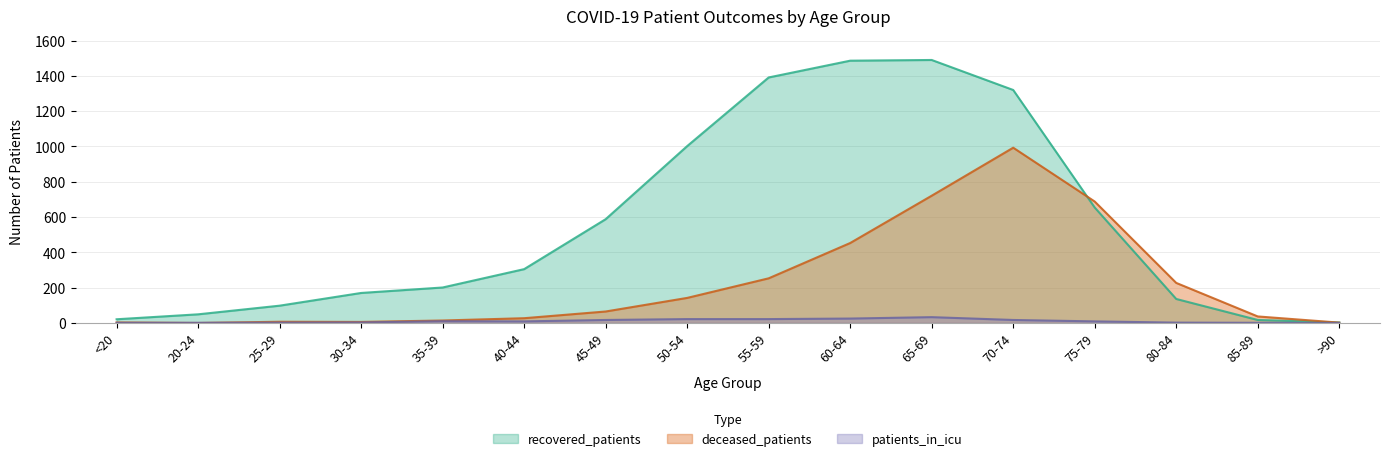

What is the greatest value displayed?

1490